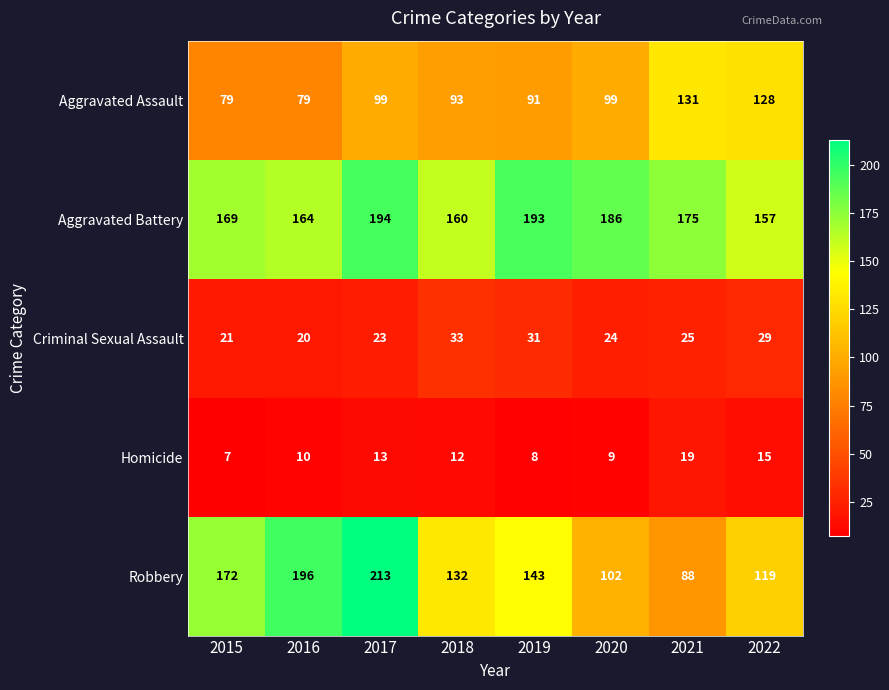

What is the sum of all Criminal Sexual Assault values?

206